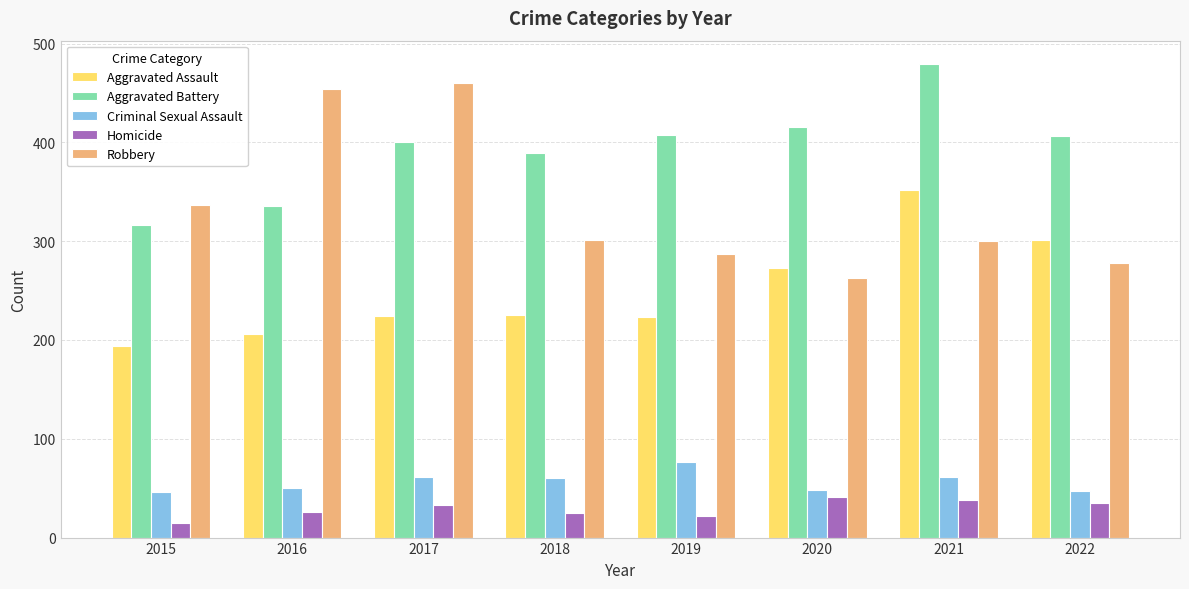

Is it true that Homicide equals 15 at 2015?

True